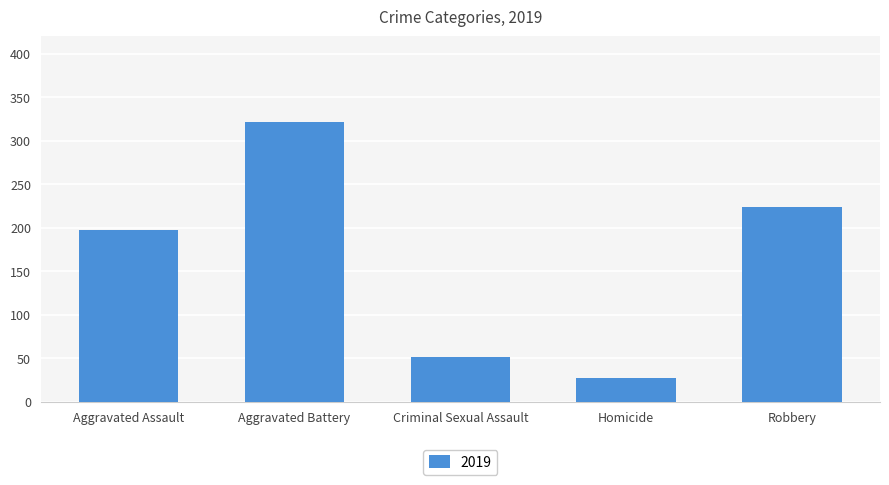

Approximately how many times larger is the value at Aggravated Battery compared to Aggravated Assault?

1.6